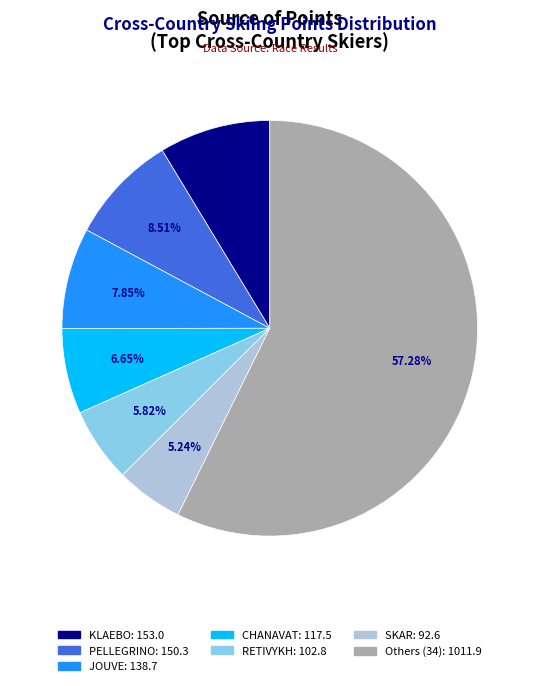

Is there a majority slice in this chart?

Yes